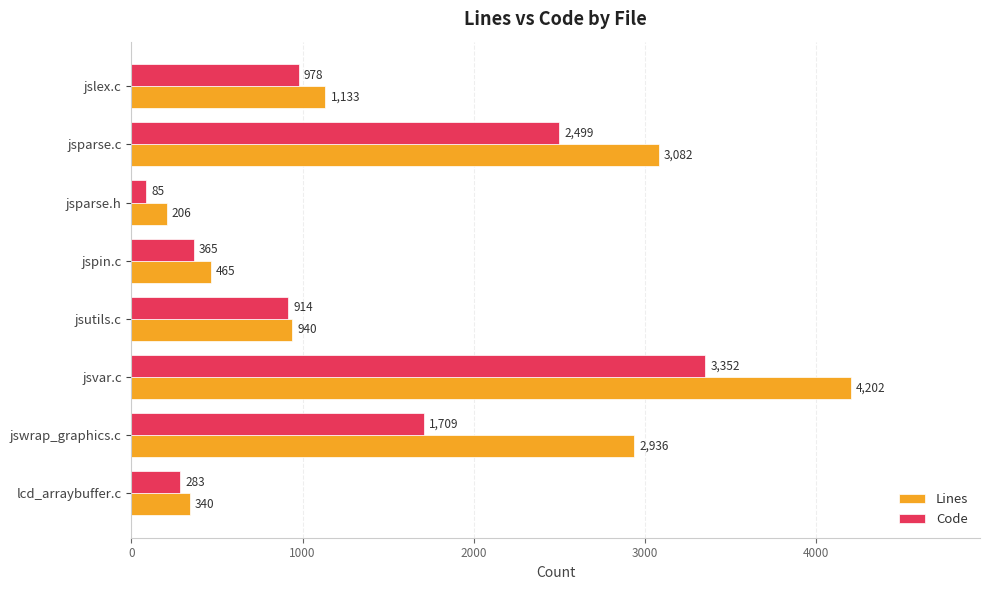

What is the difference between the maximum and second lowest values in the Lines series?

3862